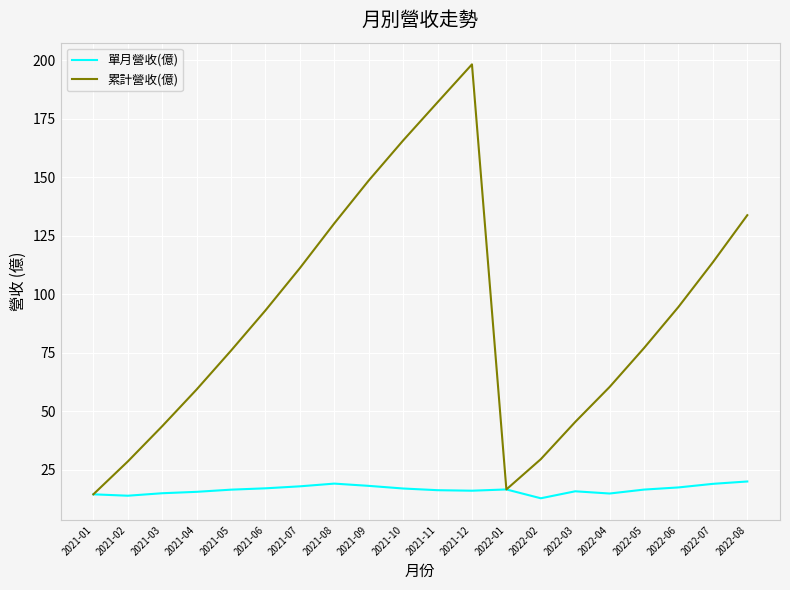

At which label is 累計營收(億) closest to 106?

2021-07